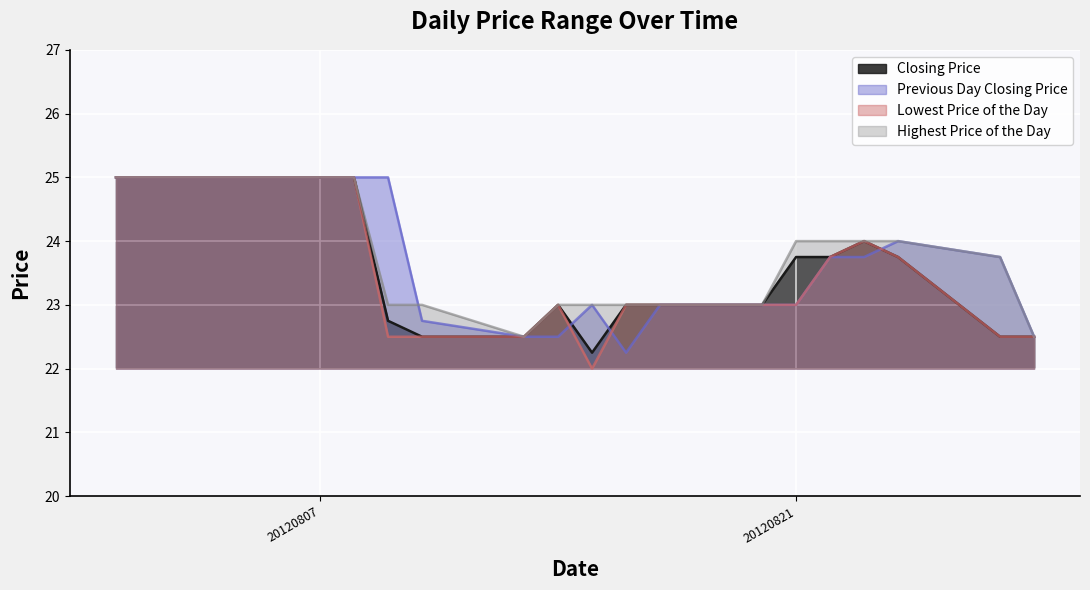

What are all the series names shown in the legend?

Closing Price, Previous Day Closing Price, Lowest Price of the Day, Highest Price of the Day